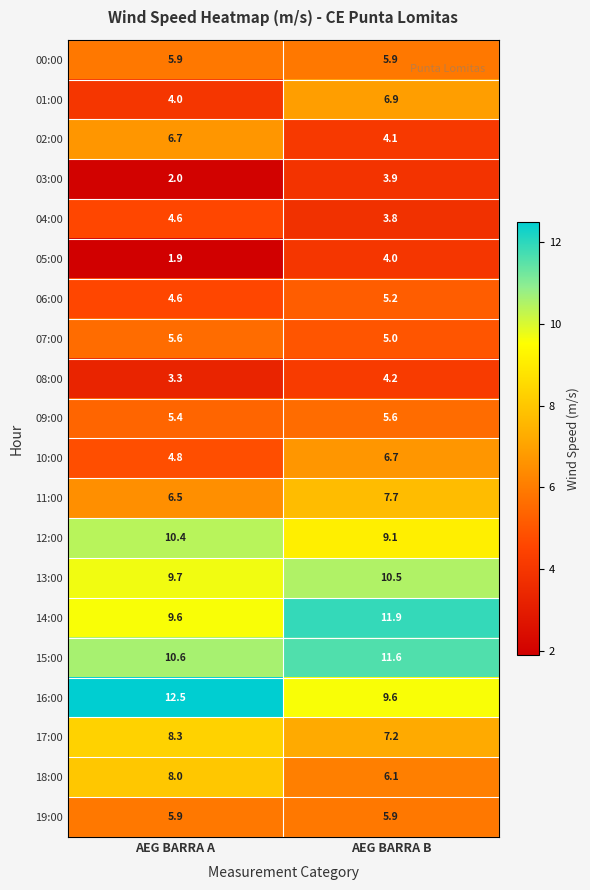

What is the sum of the 02:00 values at AEG BARRA A and AEG BARRA B?

10.8